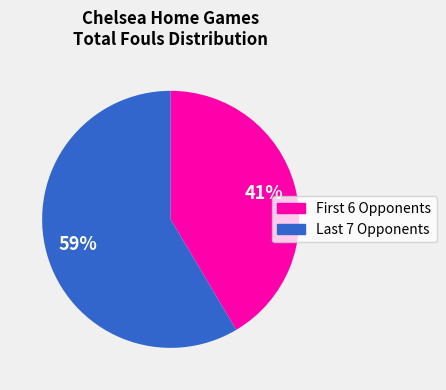

Does any single category account for the majority?

Yes